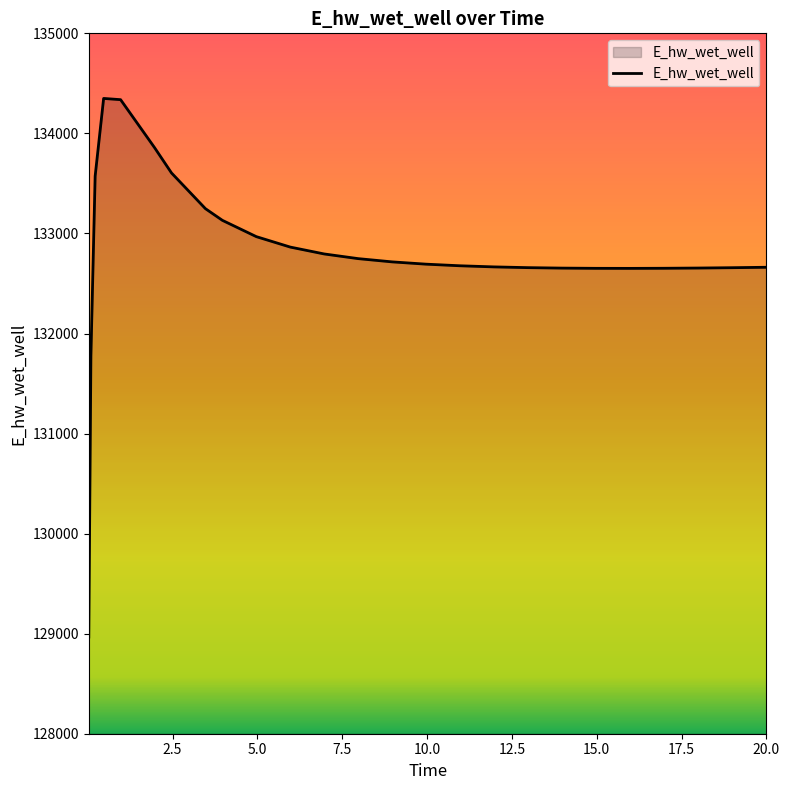

How many lines are shown in the chart?

1